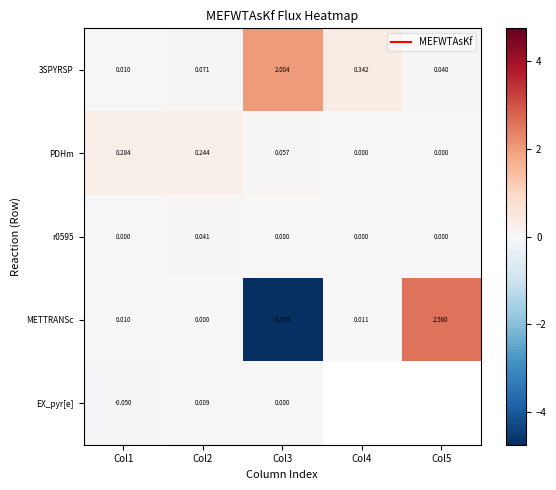

What is the spread (max minus min) of values at Col5?

2.6